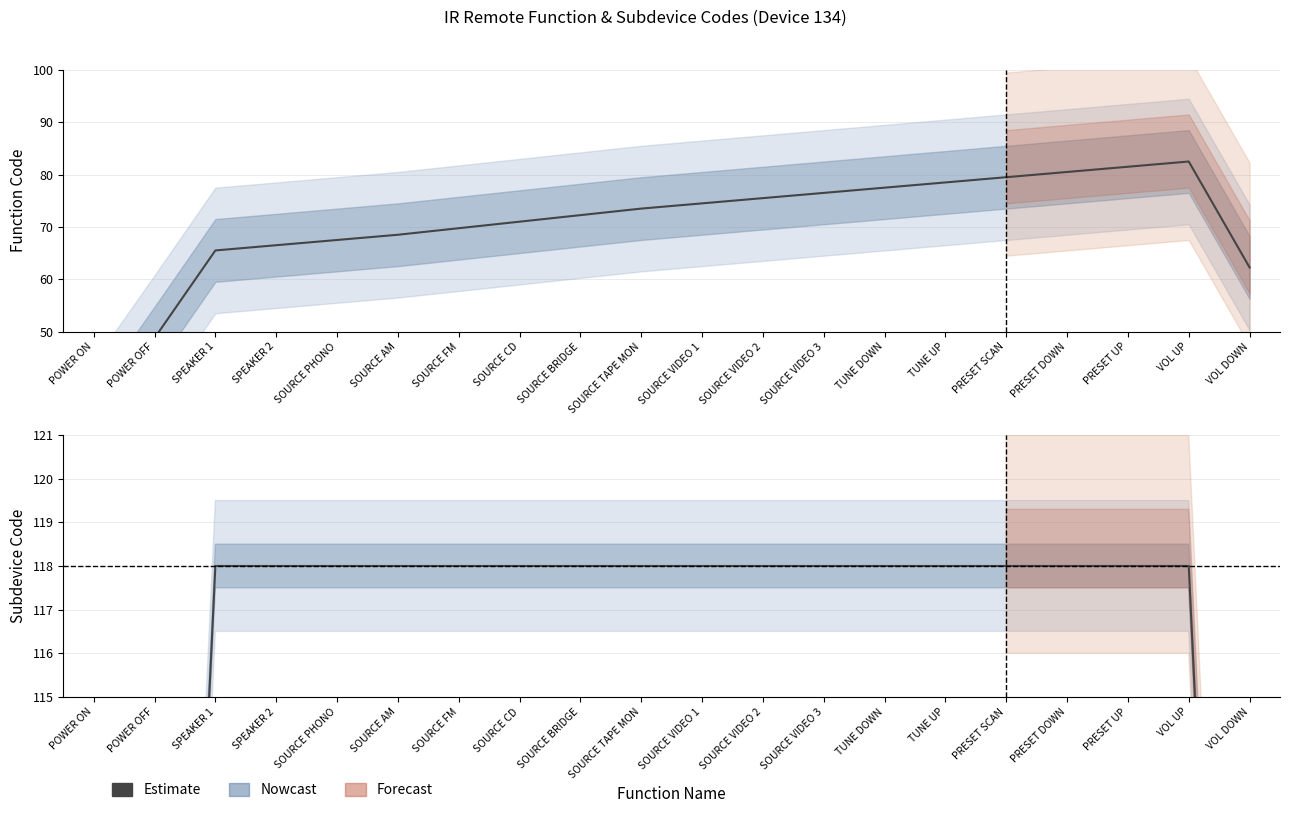

Is it true that subdevice equals 118.0 at SPEAKER 1?

True